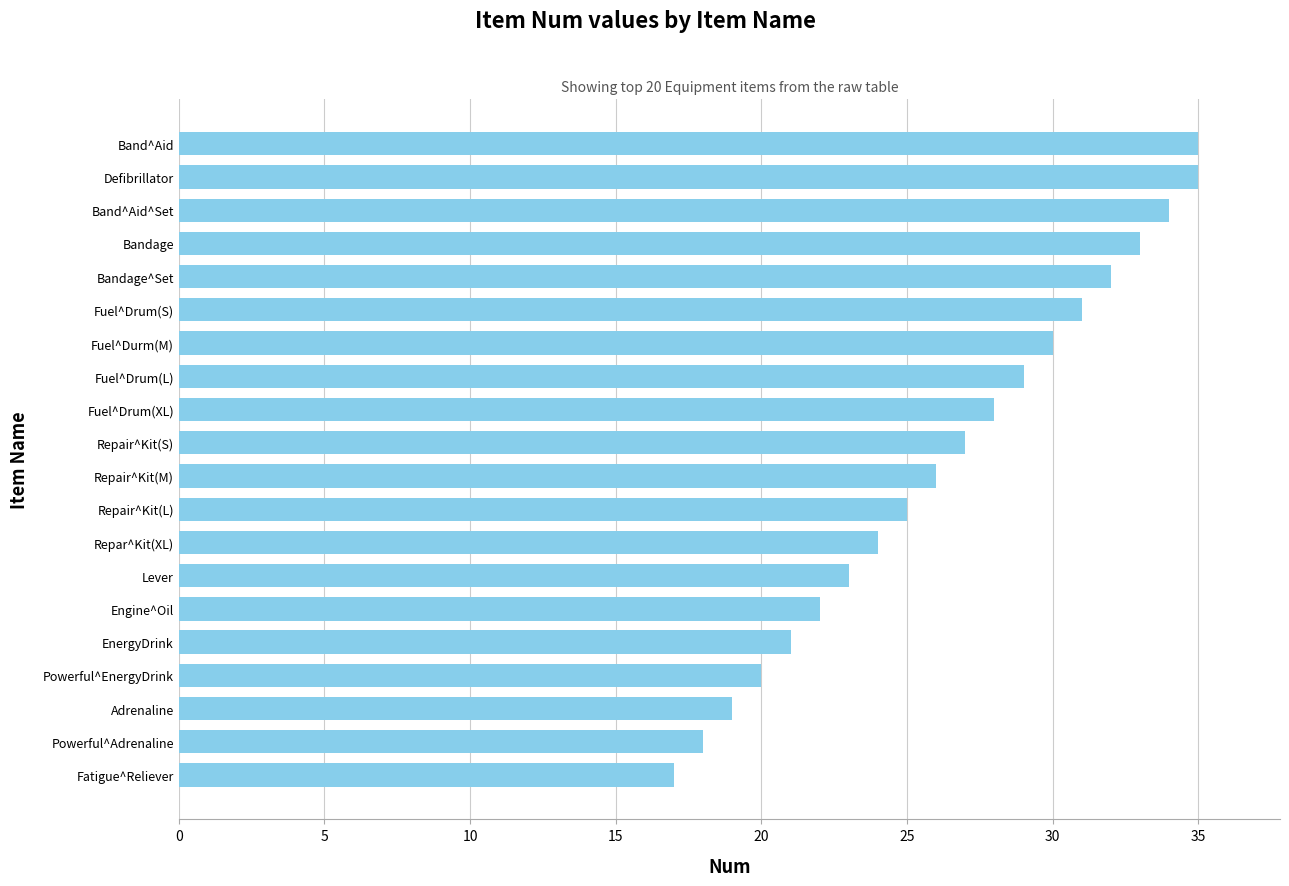

Reading bottom to top, list all the values displayed in this chart.

17	18	19	20	21	22	23	24	25	26	27	28	29	30	31	32	33	34	35	35